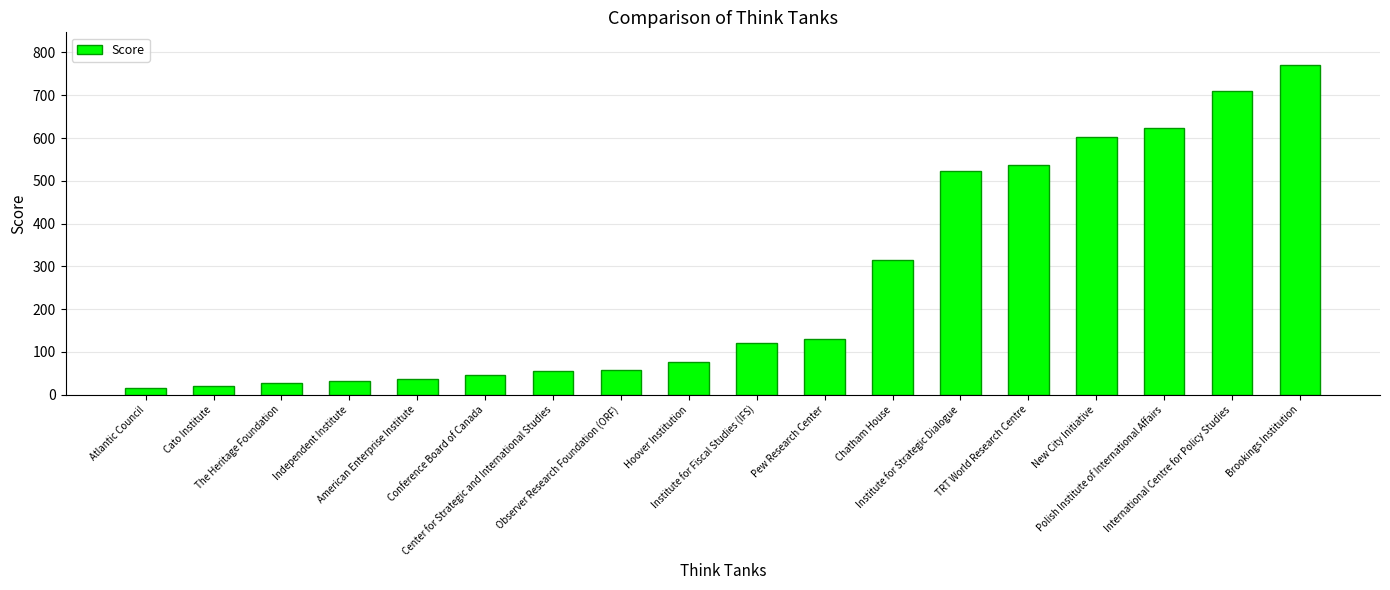

What is the maximum value shown in the chart?

770